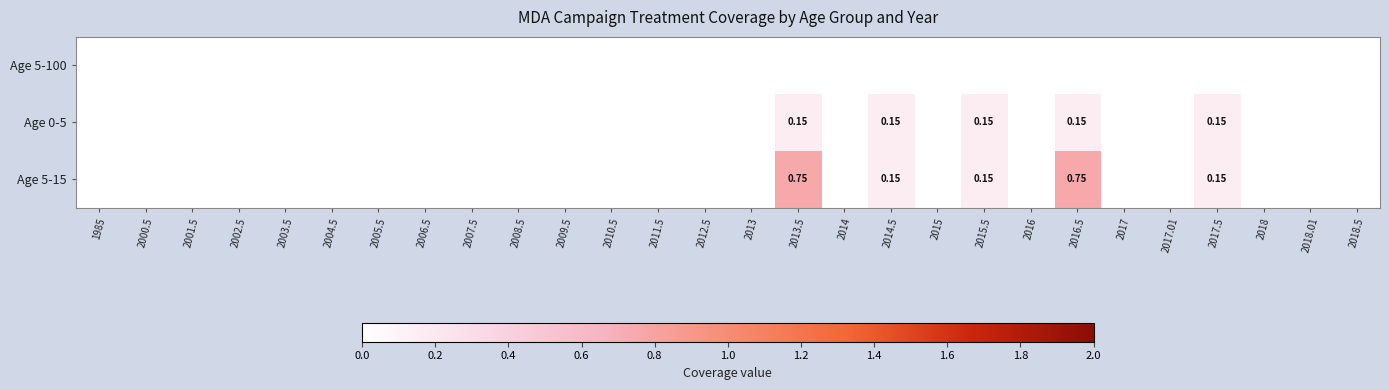

Which category has the highest value across all series?

2013.5